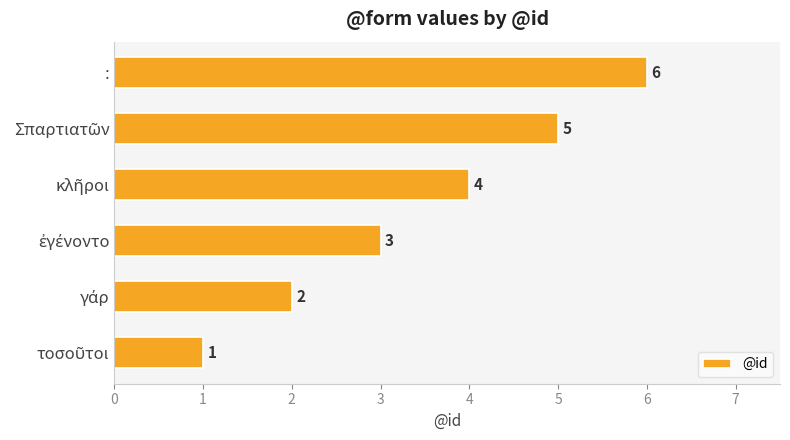

What is the difference between the second highest and minimum values?

4